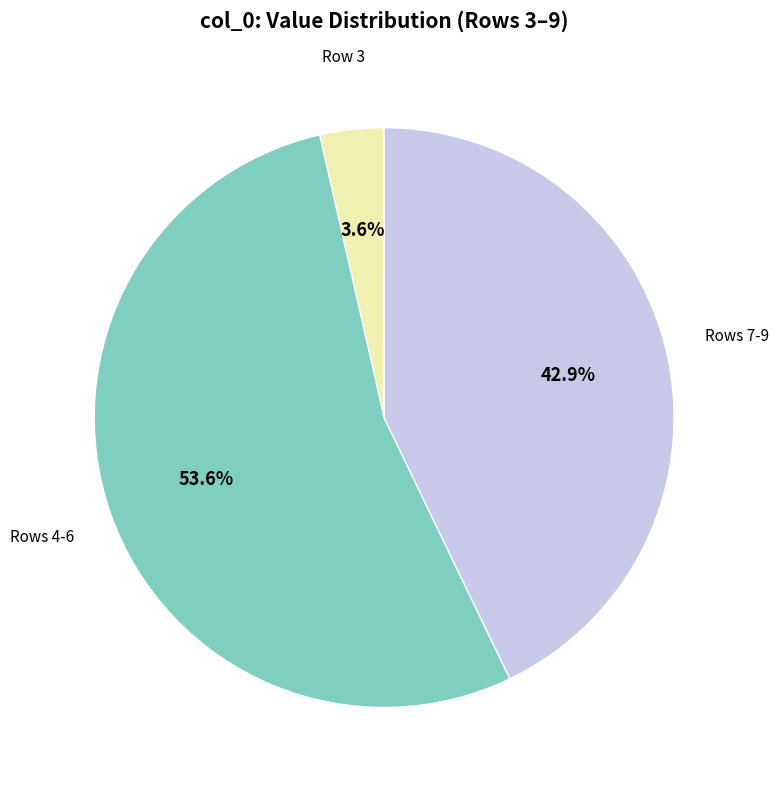

Is there any slice that represents more than half of the pie?

Yes